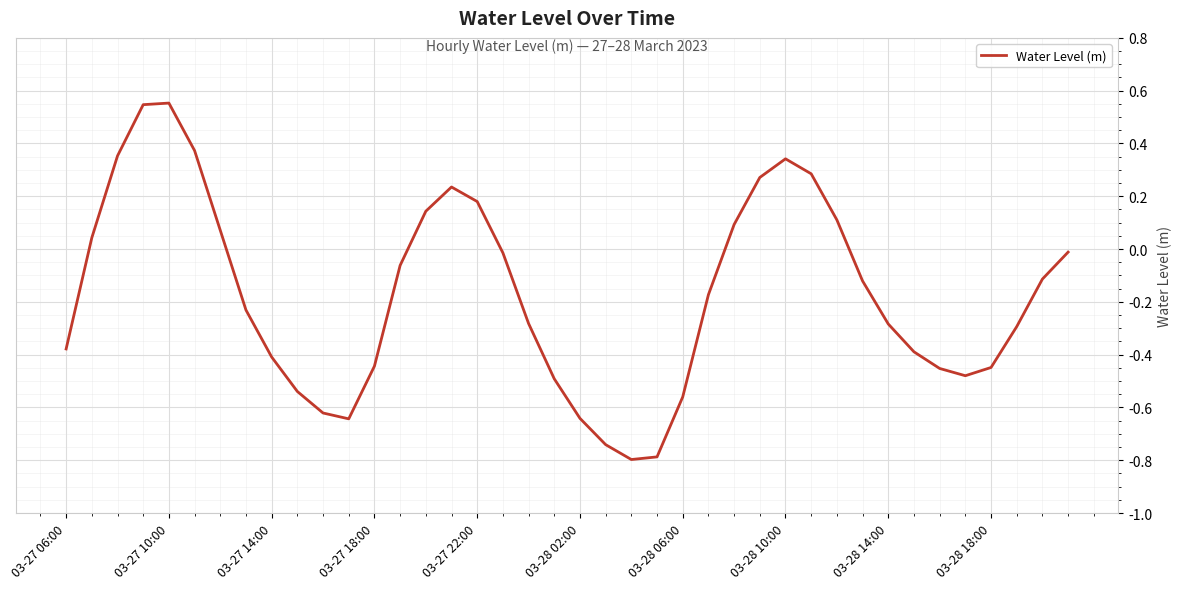

What is the minimum value shown in the chart?

-0.8